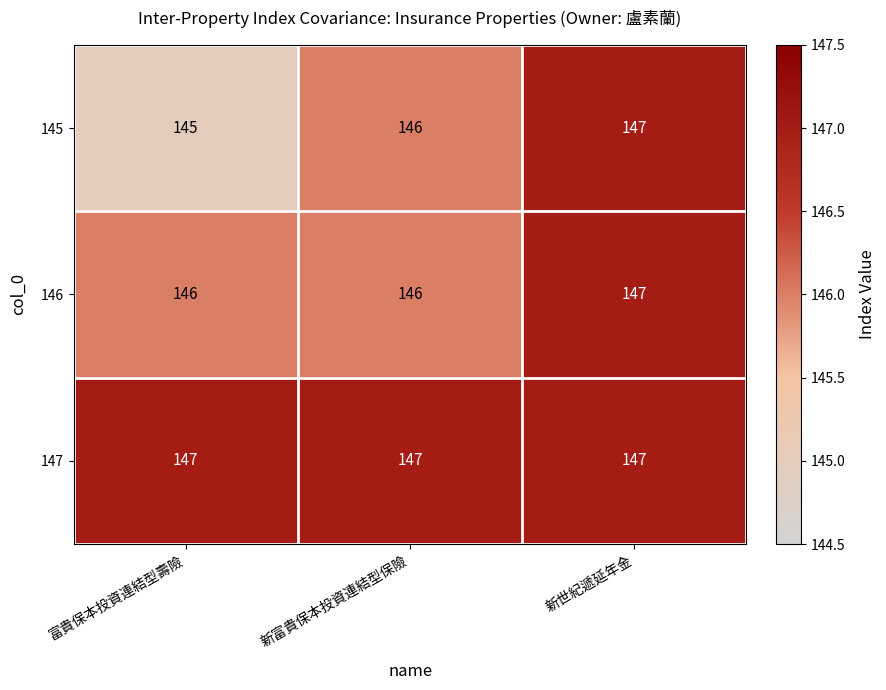

The value of 145 at 新富貴保本投資連結型保險 is 252. True or false?

False